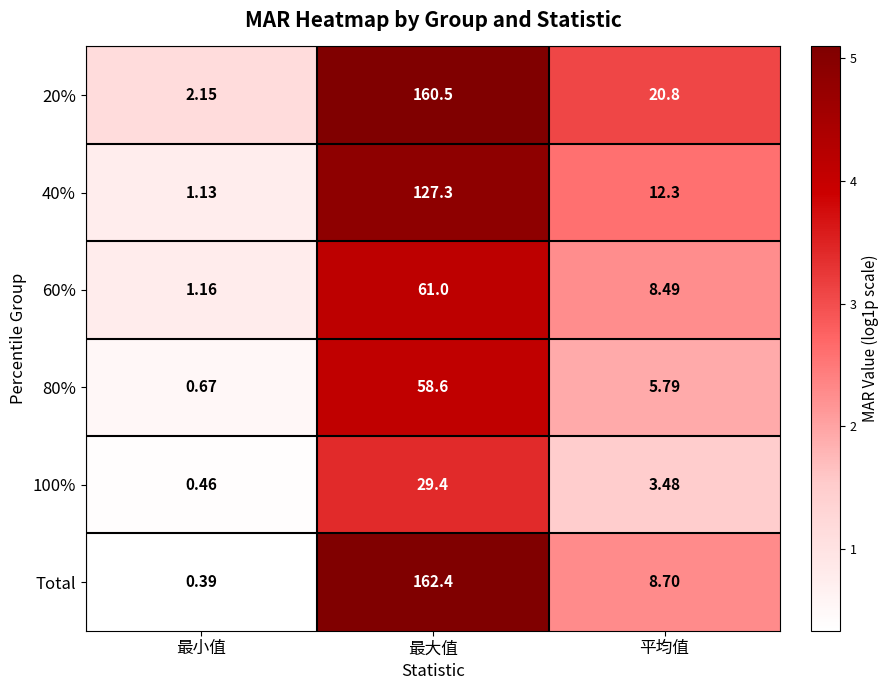

List the labels in order of Total value, largest first.

最大值, 平均值, 最小值